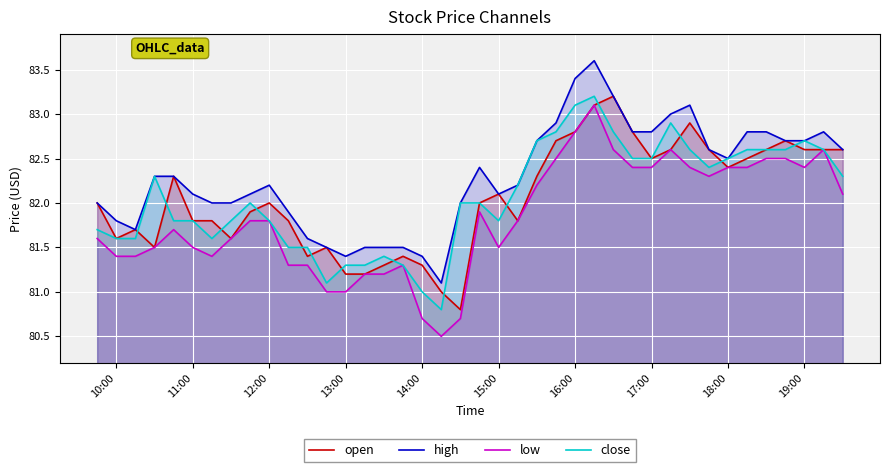

How many categories are shown in the chart?

40